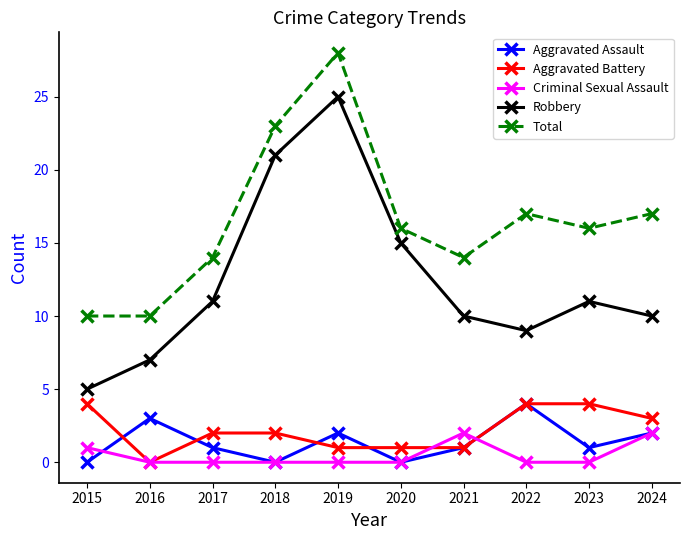

Count the Aggravated Battery values in the range 1 to 4.

9